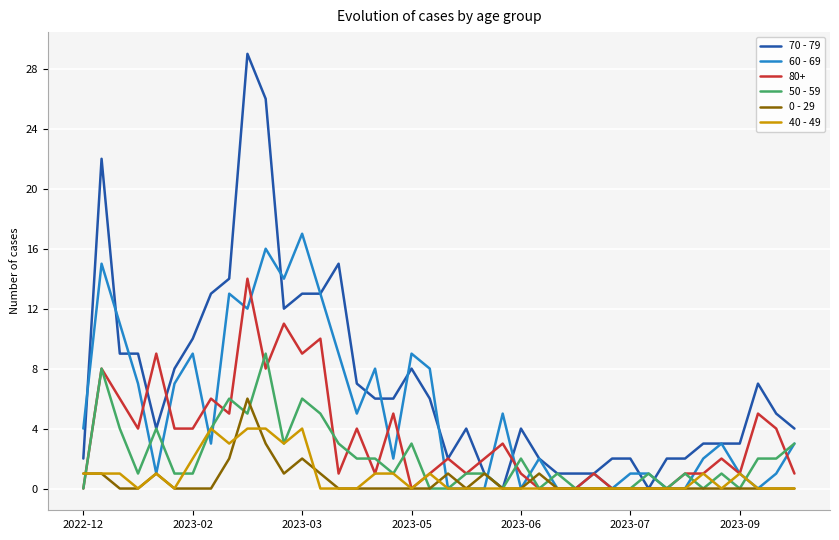

What is the greatest value displayed?

29